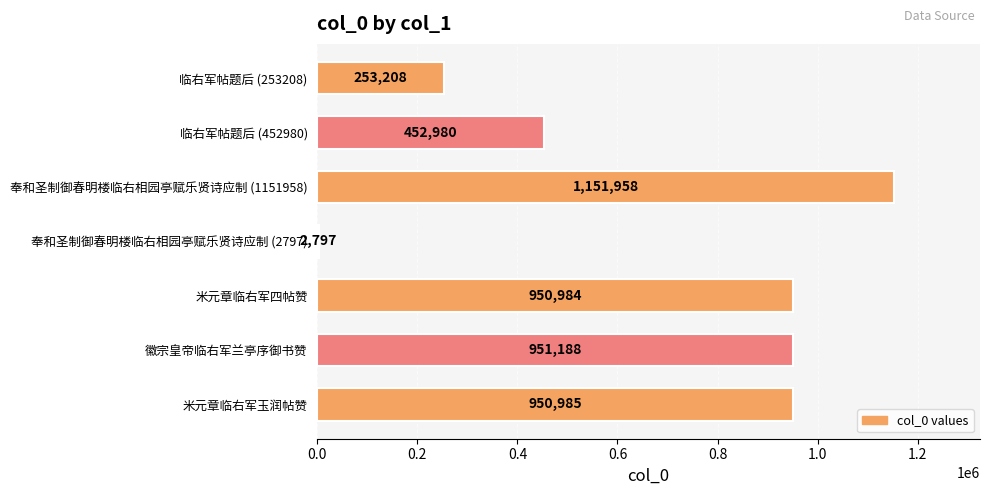

Reading top to bottom, extract all data points from this chart.

临右军帖题后 (253208)=253208	临右军帖题后 (452980)=452980	奉和圣制御春明楼临右相园亭赋乐贤诗应制 (1151958)=1151958	奉和圣制御春明楼临右相园亭赋乐贤诗应制 (2797)=2797	米元章临右军四帖赞=950984	徽宗皇帝临右军兰亭序御书赞=951188	米元章临右军玉润帖赞=950985